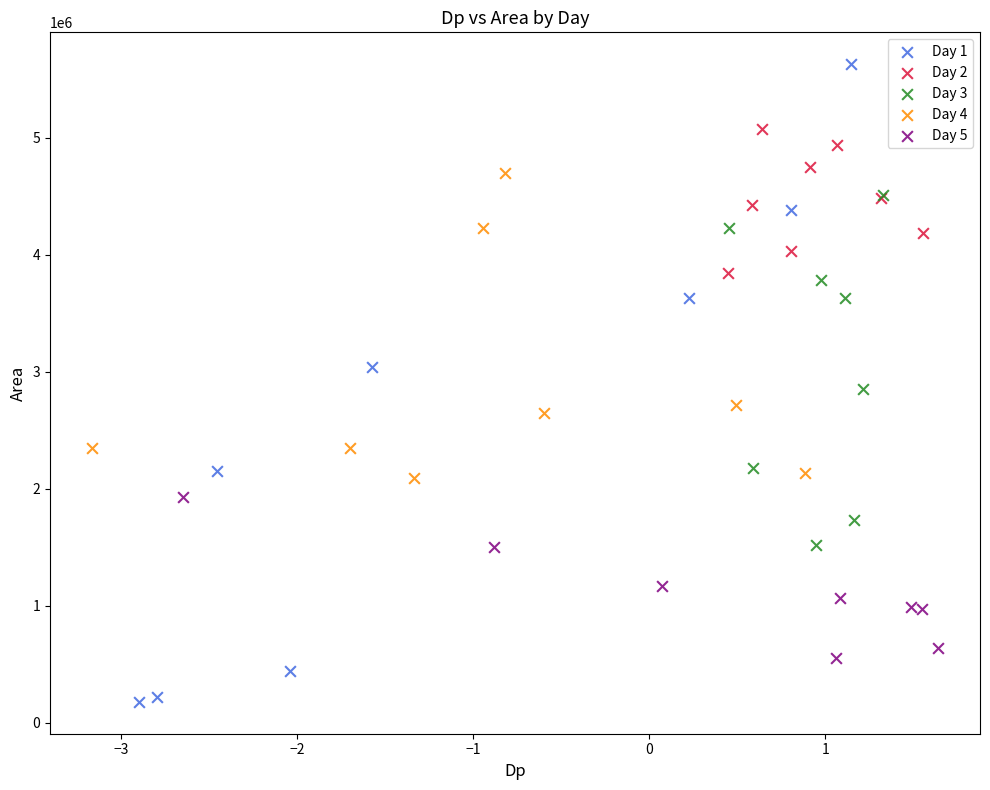

Which series reaches the minimum Y coordinate?

Day 1